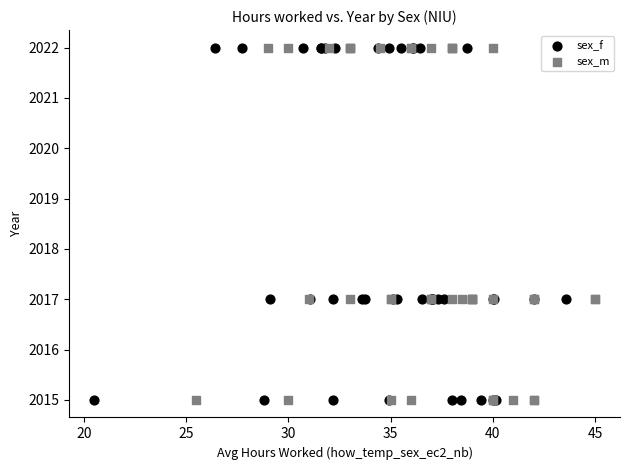

What are all the series names shown in the legend?

sex_f, sex_m